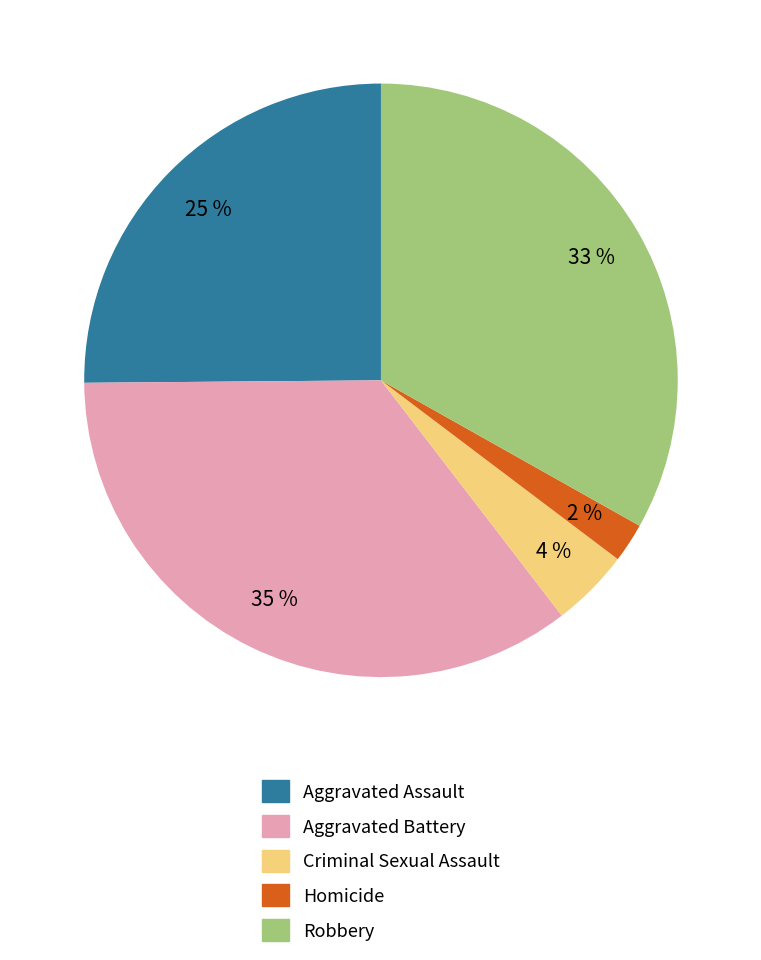

How many segments does this pie chart have?

5